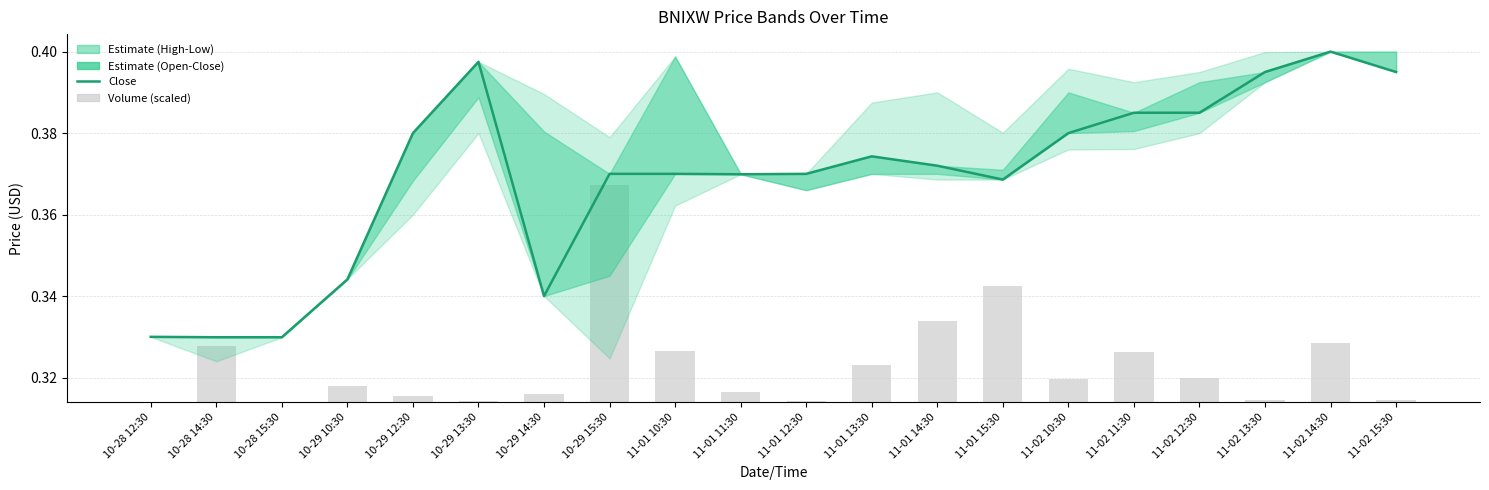

What is the maximum value for Close?

0.4